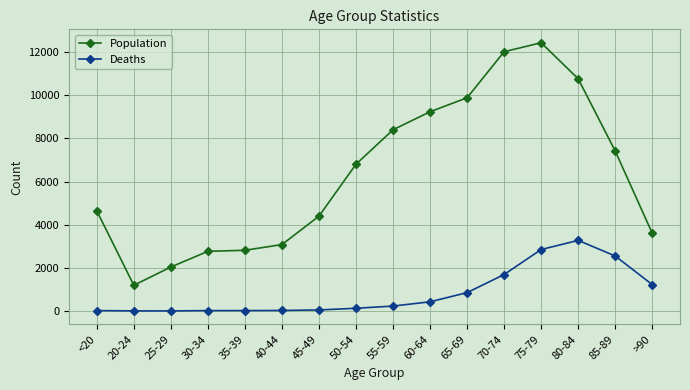

True or false: Population and Deaths cross at least once.

False